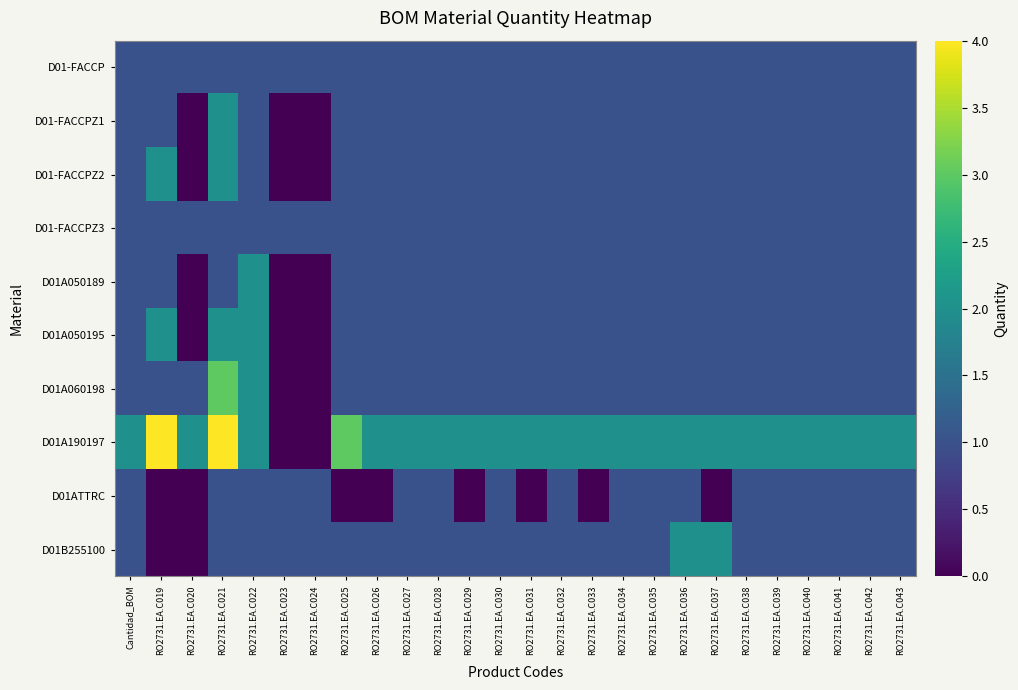

Reading left to right, transcribe all the data shown in this chart.

D01-FACCP: Cantidad_BOM=1	RO2731.EA.C019=1	RO2731.EA.C020=1	RO2731.EA.C021=1	RO2731.EA.C022=1	RO2731.EA.C023=1	RO2731.EA.C024=1	RO2731.EA.C025=1	RO2731.EA.C026=1	RO2731.EA.C027=1	RO2731.EA.C028=1	RO2731.EA.C029=1	RO2731.EA.C030=1	RO2731.EA.C031=1	RO2731.EA.C032=1	RO2731.EA.C033=1	RO2731.EA.C034=1	RO2731.EA.C035=1	RO2731.EA.C036=1	RO2731.EA.C037=1	RO2731.EA.C038=1	RO2731.EA.C039=1	RO2731.EA.C040=1	RO2731.EA.C041=1	RO2731.EA.C042=1	RO2731.EA.C043=1
D01-FACCPZ1: Cantidad_BOM=1	RO2731.EA.C019=1	RO2731.EA.C020=0	RO2731.EA.C021=2	RO2731.EA.C022=1	RO2731.EA.C023=0	RO2731.EA.C024=0	RO2731.EA.C025=1	RO2731.EA.C026=1	RO2731.EA.C027=1	RO2731.EA.C028=1	RO2731.EA.C029=1	RO2731.EA.C030=1	RO2731.EA.C031=1	RO2731.EA.C032=1	RO2731.EA.C033=1	RO2731.EA.C034=1	RO2731.EA.C035=1	RO2731.EA.C036=1	RO2731.EA.C037=1	RO2731.EA.C038=1	RO2731.EA.C039=1	RO2731.EA.C040=1	RO2731.EA.C041=1	RO2731.EA.C042=1	RO2731.EA.C043=1
D01-FACCPZ2: Cantidad_BOM=1	RO2731.EA.C019=2	RO2731.EA.C020=0	RO2731.EA.C021=2	RO2731.EA.C022=1	RO2731.EA.C023=0	RO2731.EA.C024=0	RO2731.EA.C025=1	RO2731.EA.C026=1	RO2731.EA.C027=1	RO2731.EA.C028=1	RO2731.EA.C029=1	RO2731.EA.C030=1	RO2731.EA.C031=1	RO2731.EA.C032=1	RO2731.EA.C033=1	RO2731.EA.C034=1	RO2731.EA.C035=1	RO2731.EA.C036=1	RO2731.EA.C037=1	RO2731.EA.C038=1	RO2731.EA.C039=1	RO2731.EA.C040=1	RO2731.EA.C041=1	RO2731.EA.C042=1	RO2731.EA.C043=1
D01-FACCPZ3: Cantidad_BOM=1	RO2731.EA.C019=1	RO2731.EA.C020=1	RO2731.EA.C021=1	RO2731.EA.C022=1	RO2731.EA.C023=1	RO2731.EA.C024=1	RO2731.EA.C025=1	RO2731.EA.C026=1	RO2731.EA.C027=1	RO2731.EA.C028=1	RO2731.EA.C029=1	RO2731.EA.C030=1	RO2731.EA.C031=1	RO2731.EA.C032=1	RO2731.EA.C033=1	RO2731.EA.C034=1	RO2731.EA.C035=1	RO2731.EA.C036=1	RO2731.EA.C037=1	RO2731.EA.C038=1	RO2731.EA.C039=1	RO2731.EA.C040=1	RO2731.EA.C041=1	RO2731.EA.C042=1	RO2731.EA.C043=1
D01A050189: Cantidad_BOM=1	RO2731.EA.C019=1	RO2731.EA.C020=0	RO2731.EA.C021=1	RO2731.EA.C022=2	RO2731.EA.C023=0	RO2731.EA.C024=0	RO2731.EA.C025=1	RO2731.EA.C026=1	RO2731.EA.C027=1	RO2731.EA.C028=1	RO2731.EA.C029=1	RO2731.EA.C030=1	RO2731.EA.C031=1	RO2731.EA.C032=1	RO2731.EA.C033=1	RO2731.EA.C034=1	RO2731.EA.C035=1	RO2731.EA.C036=1	RO2731.EA.C037=1	RO2731.EA.C038=1	RO2731.EA.C039=1	RO2731.EA.C040=1	RO2731.EA.C041=1	RO2731.EA.C042=1	RO2731.EA.C043=1
D01A050195: Cantidad_BOM=1	RO2731.EA.C019=2	RO2731.EA.C020=0	RO2731.EA.C021=2	RO2731.EA.C022=2	RO2731.EA.C023=0	RO2731.EA.C024=0	RO2731.EA.C025=1	RO2731.EA.C026=1	RO2731.EA.C027=1	RO2731.EA.C028=1	RO2731.EA.C029=1	RO2731.EA.C030=1	RO2731.EA.C031=1	RO2731.EA.C032=1	RO2731.EA.C033=1	RO2731.EA.C034=1	RO2731.EA.C035=1	RO2731.EA.C036=1	RO2731.EA.C037=1	RO2731.EA.C038=1	RO2731.EA.C039=1	RO2731.EA.C040=1	RO2731.EA.C041=1	RO2731.EA.C042=1	RO2731.EA.C043=1
D01A060198: Cantidad_BOM=1	RO2731.EA.C019=1	RO2731.EA.C020=1	RO2731.EA.C021=3	RO2731.EA.C022=2	RO2731.EA.C023=0	RO2731.EA.C024=0	RO2731.EA.C025=1	RO2731.EA.C026=1	RO2731.EA.C027=1	RO2731.EA.C028=1	RO2731.EA.C029=1	RO2731.EA.C030=1	RO2731.EA.C031=1	RO2731.EA.C032=1	RO2731.EA.C033=1	RO2731.EA.C034=1	RO2731.EA.C035=1	RO2731.EA.C036=1	RO2731.EA.C037=1	RO2731.EA.C038=1	RO2731.EA.C039=1	RO2731.EA.C040=1	RO2731.EA.C041=1	RO2731.EA.C042=1	RO2731.EA.C043=1
D01A190197: Cantidad_BOM=2	RO2731.EA.C019=4	RO2731.EA.C020=2	RO2731.EA.C021=4	RO2731.EA.C022=2	RO2731.EA.C023=0	RO2731.EA.C024=0	RO2731.EA.C025=3	RO2731.EA.C026=2	RO2731.EA.C027=2	RO2731.EA.C028=2	RO2731.EA.C029=2	RO2731.EA.C030=2	RO2731.EA.C031=2	RO2731.EA.C032=2	RO2731.EA.C033=2	RO2731.EA.C034=2	RO2731.EA.C035=2	RO2731.EA.C036=2	RO2731.EA.C037=2	RO2731.EA.C038=2	RO2731.EA.C039=2	RO2731.EA.C040=2	RO2731.EA.C041=2	RO2731.EA.C042=2	RO2731.EA.C043=2
D01ATTRC: Cantidad_BOM=1	RO2731.EA.C019=0	RO2731.EA.C020=0	RO2731.EA.C021=1	RO2731.EA.C022=1	RO2731.EA.C023=1	RO2731.EA.C024=1	RO2731.EA.C025=0	RO2731.EA.C026=0	RO2731.EA.C027=1	RO2731.EA.C028=1	RO2731.EA.C029=0	RO2731.EA.C030=1	RO2731.EA.C031=0	RO2731.EA.C032=1	RO2731.EA.C033=0	RO2731.EA.C034=1	RO2731.EA.C035=1	RO2731.EA.C036=1	RO2731.EA.C037=0	RO2731.EA.C038=1	RO2731.EA.C039=1	RO2731.EA.C040=1	RO2731.EA.C041=1	RO2731.EA.C042=1	RO2731.EA.C043=1
D01B255100: Cantidad_BOM=1	RO2731.EA.C019=0	RO2731.EA.C020=0	RO2731.EA.C021=1	RO2731.EA.C022=1	RO2731.EA.C023=1	RO2731.EA.C024=1	RO2731.EA.C025=1	RO2731.EA.C026=1	RO2731.EA.C027=1	RO2731.EA.C028=1	RO2731.EA.C029=1	RO2731.EA.C030=1	RO2731.EA.C031=1	RO2731.EA.C032=1	RO2731.EA.C033=1	RO2731.EA.C034=1	RO2731.EA.C035=1	RO2731.EA.C036=2	RO2731.EA.C037=2	RO2731.EA.C038=1	RO2731.EA.C039=1	RO2731.EA.C040=1	RO2731.EA.C041=1	RO2731.EA.C042=1	RO2731.EA.C043=1